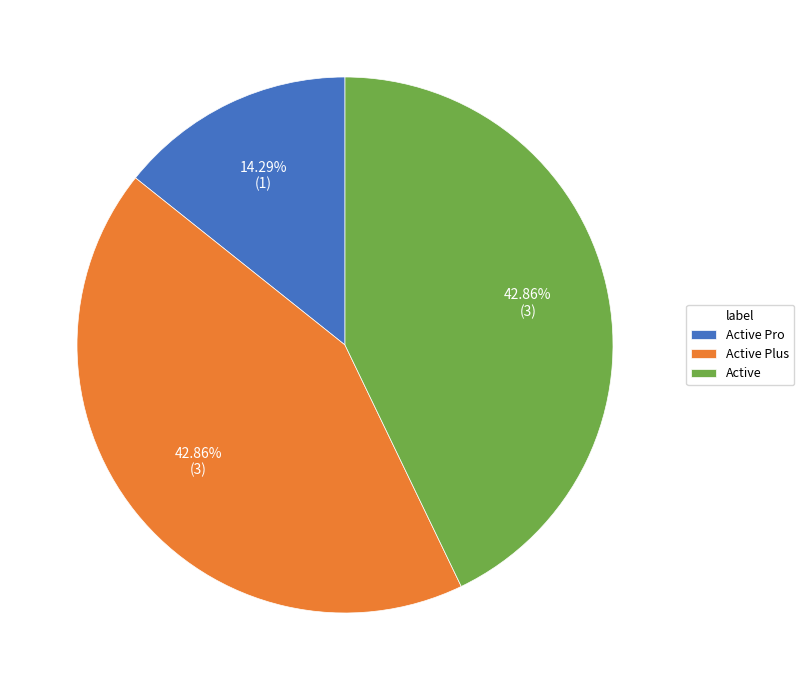

To the nearest percent, what is the combined percentage of Active Pro and Active?

57%